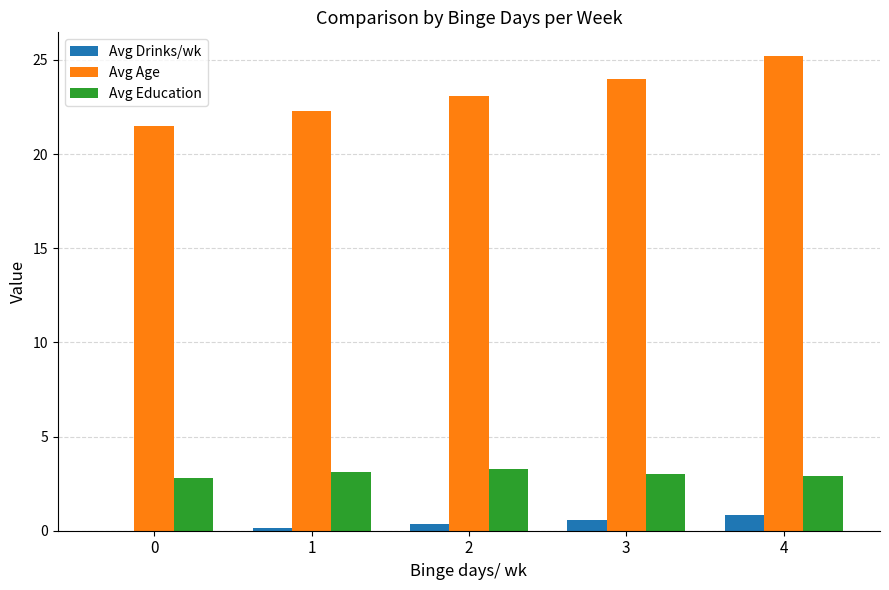

What is the difference between the Avg Education values at 2 and 4?

0.4